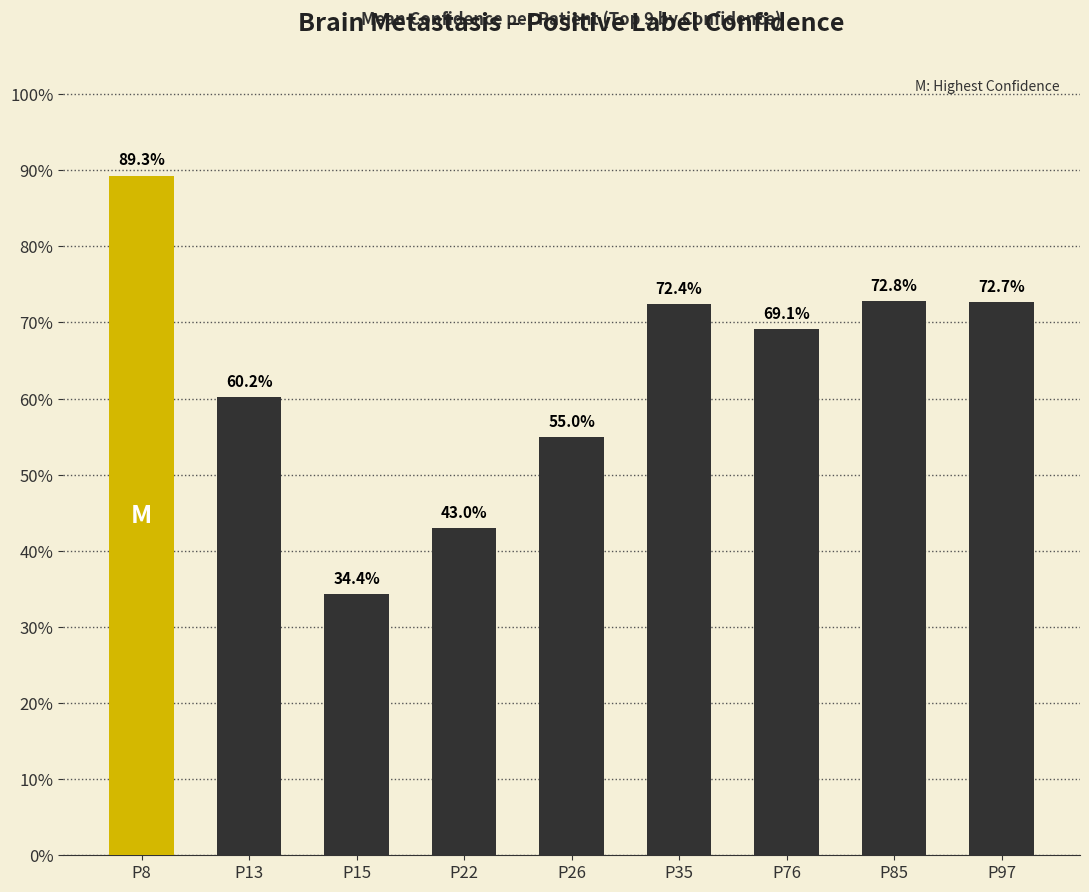

Reading left to right, list all the values displayed in this chart.

P8=0.9	P13=0.6	P15=0.3	P22=0.4	P26=0.5	P35=0.7	P76=0.7	P85=0.7	P97=0.7